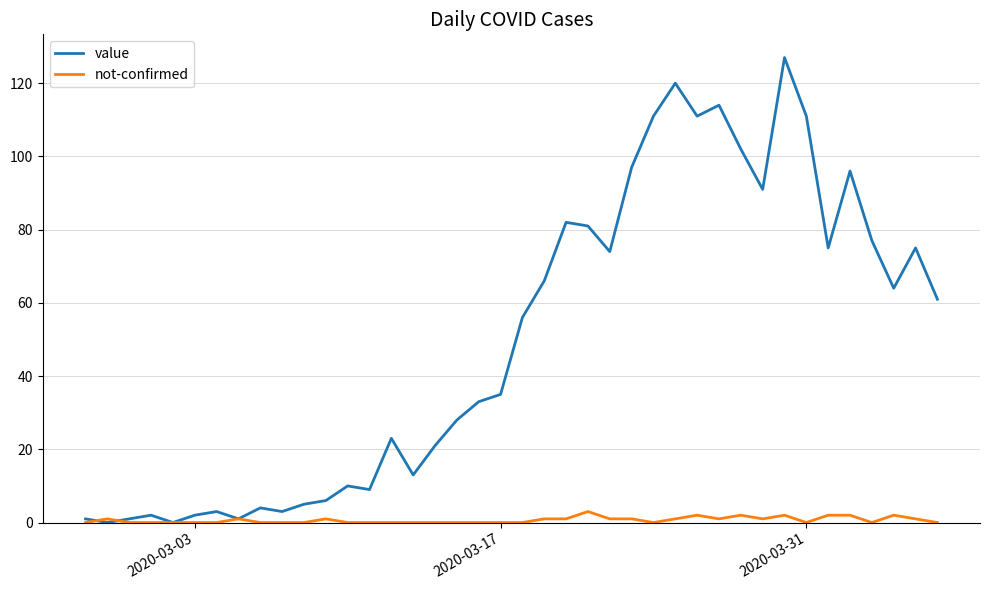

Which series has the largest total across all categories?

value